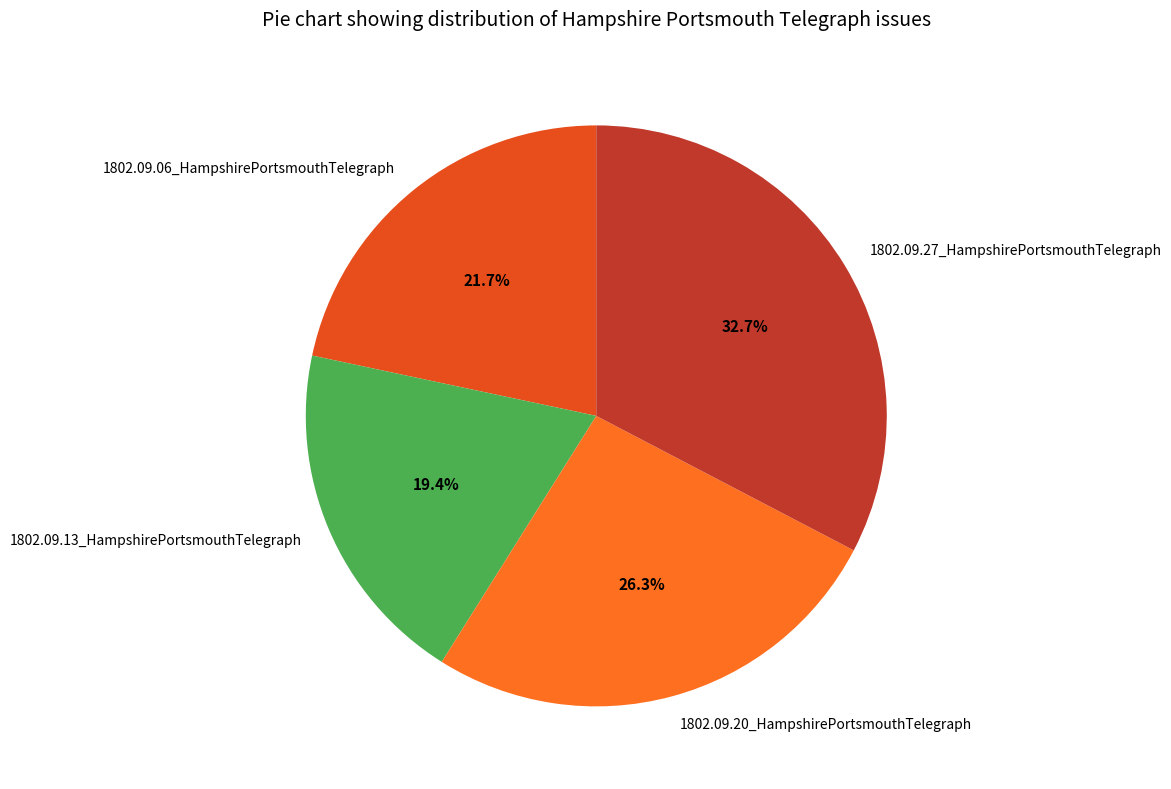

How many slices are in this pie chart?

4